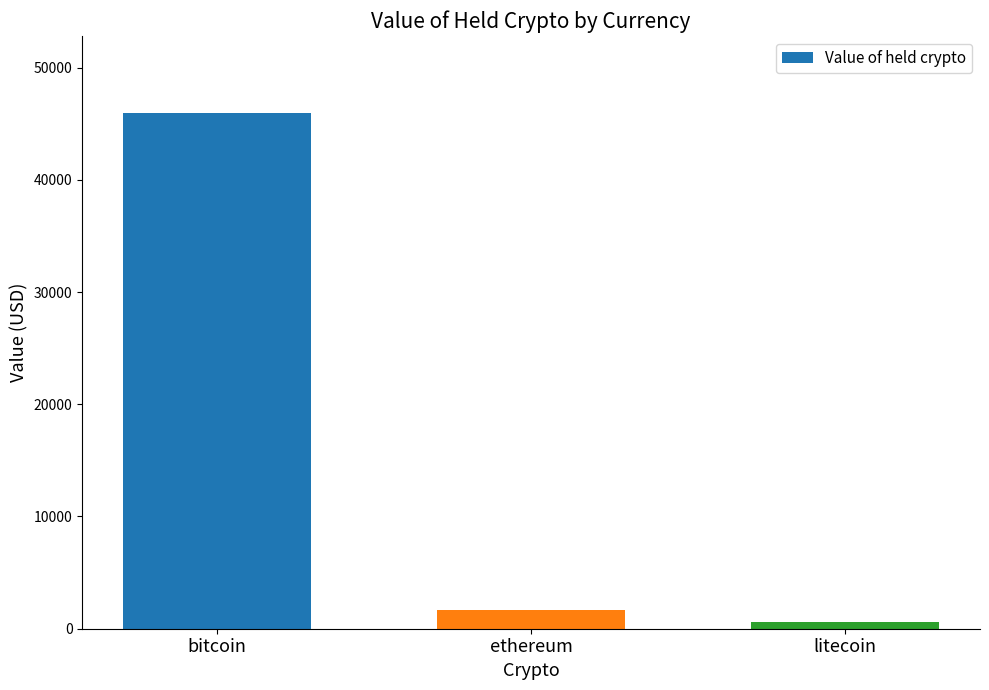

True or false: the data shows 574.0 at litecoin.

True